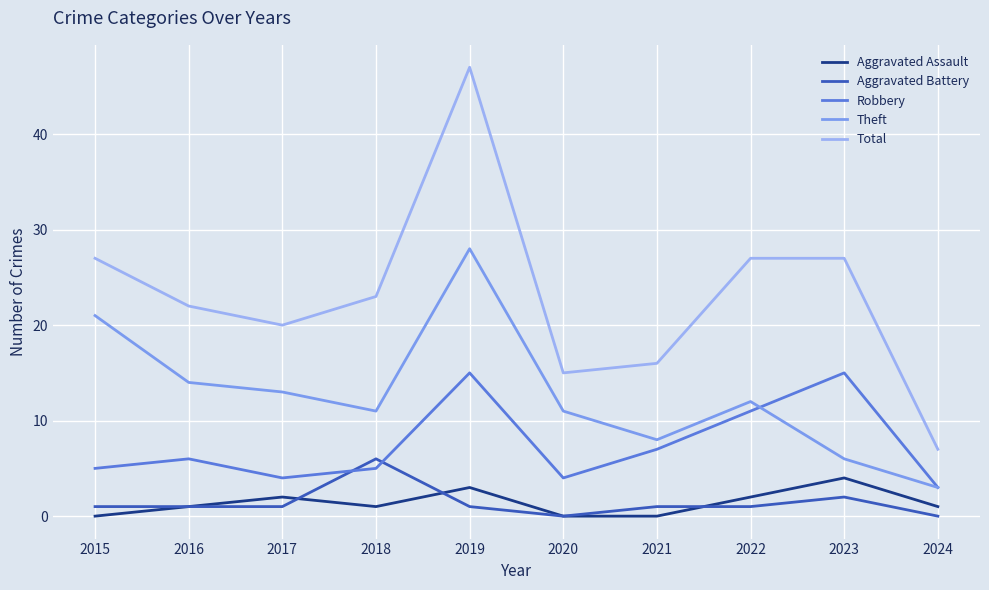

What is the sum of all Aggravated Assault values?

14